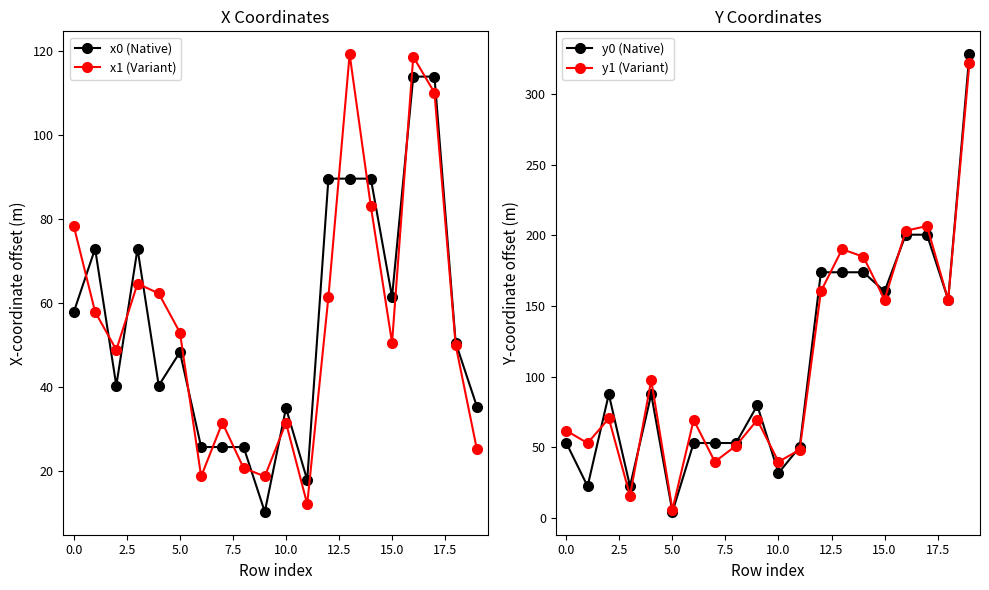

What is the lowest value of the x0 (Native) series?

10.2